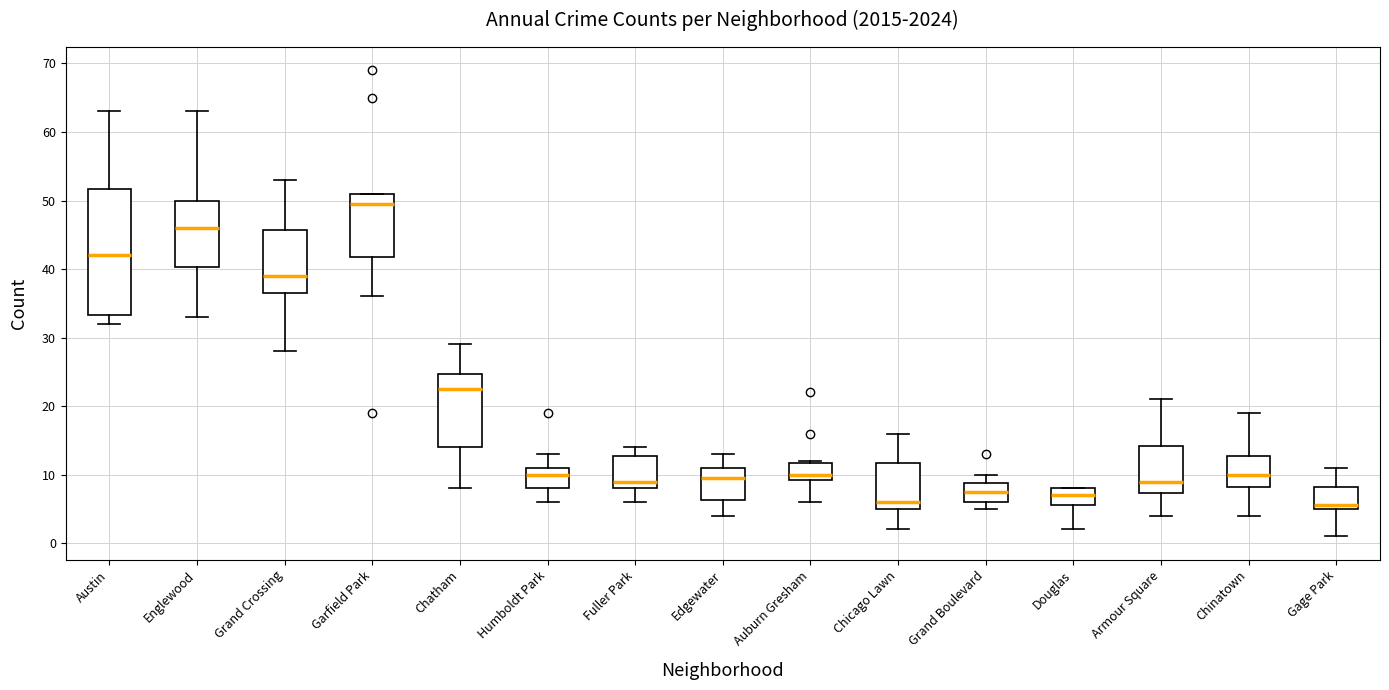

Which box's median line is the highest?

Garfield Park